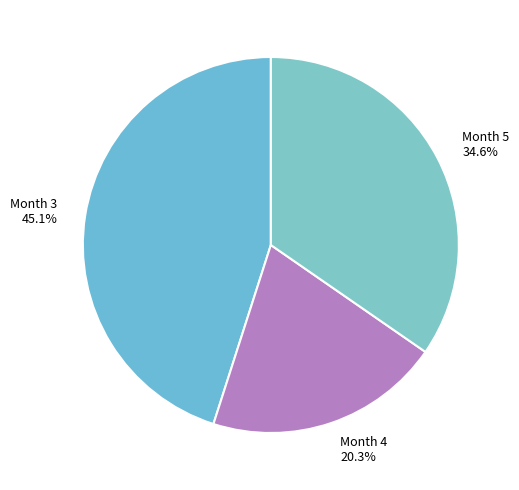

How many slices are in this pie chart?

3